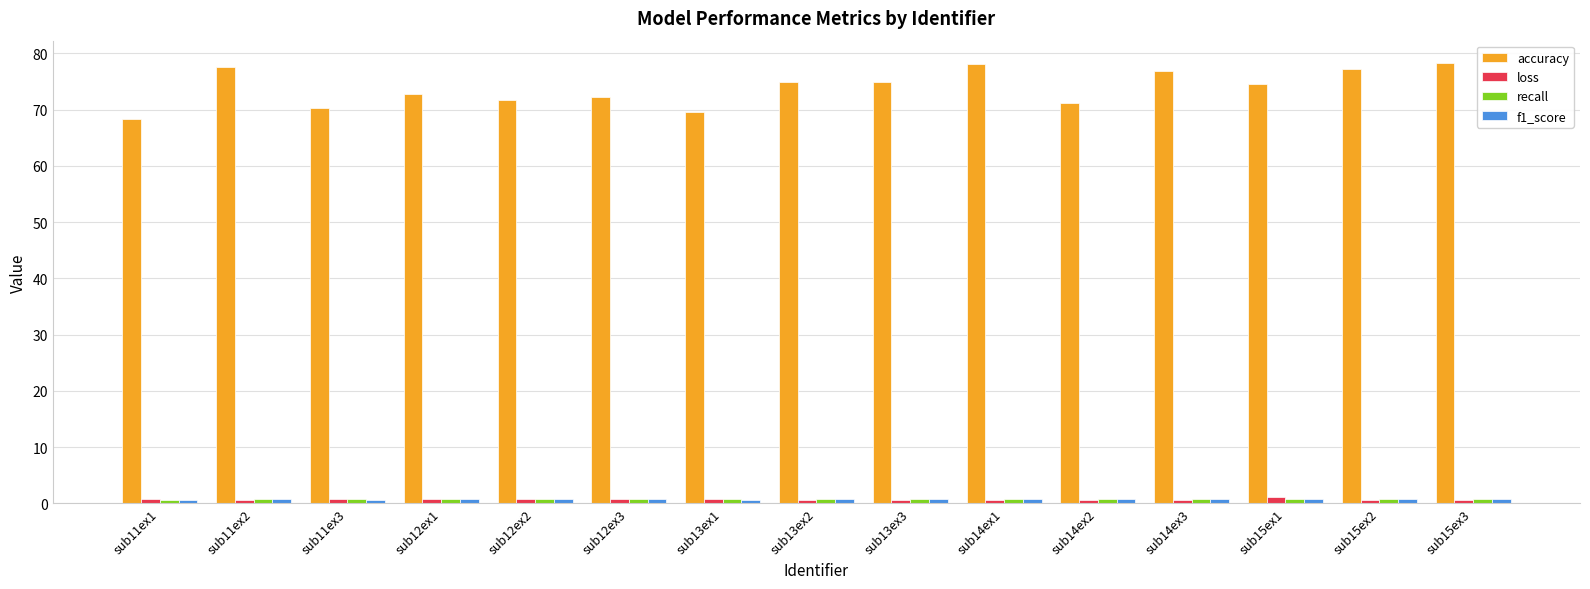

What is the average value of the loss series?

0.7